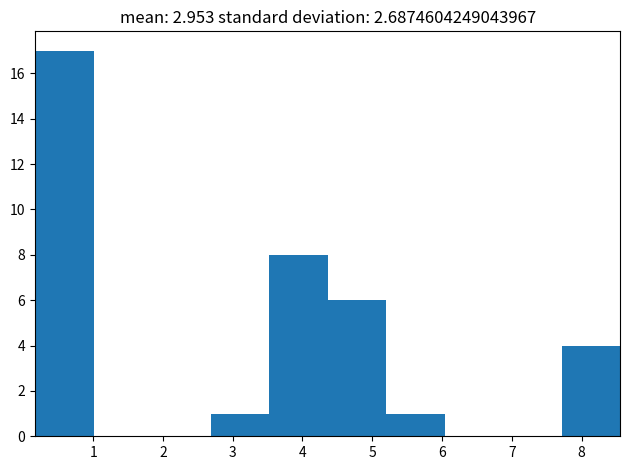

Reading left to right, transcribe this chart: for each bar, give the range it covers on the x-axis and its height. Neither the bar edges nor the heights are printed on the chart, so give them approximately, as read against the axes.

0.2 to 1.0: 17
1.0 to 1.8: 0
1.8 to 2.7: 0
2.7 to 3.5: 1
3.5 to 4.4: 8
4.4 to 5.2: 6
5.2 to 6.0: 1
6.0 to 6.9: 0
6.9 to 7.7: 0
7.7 to 8.6: 4